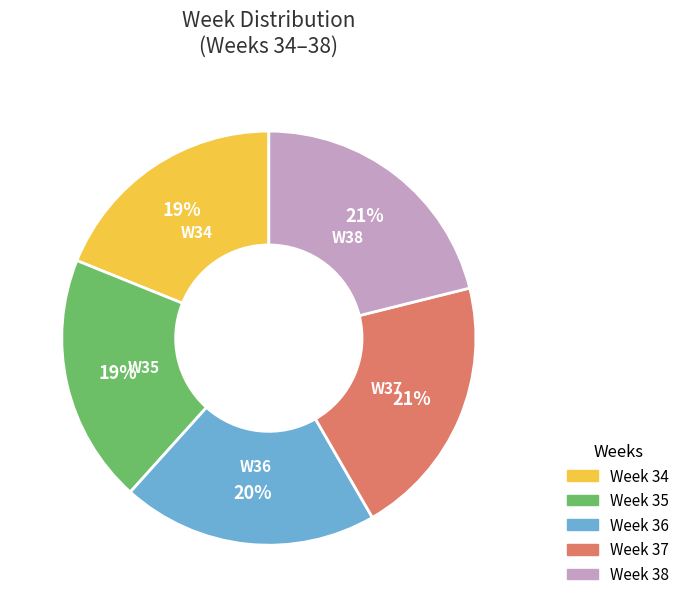

Is Week 35 the majority of the pie?

No